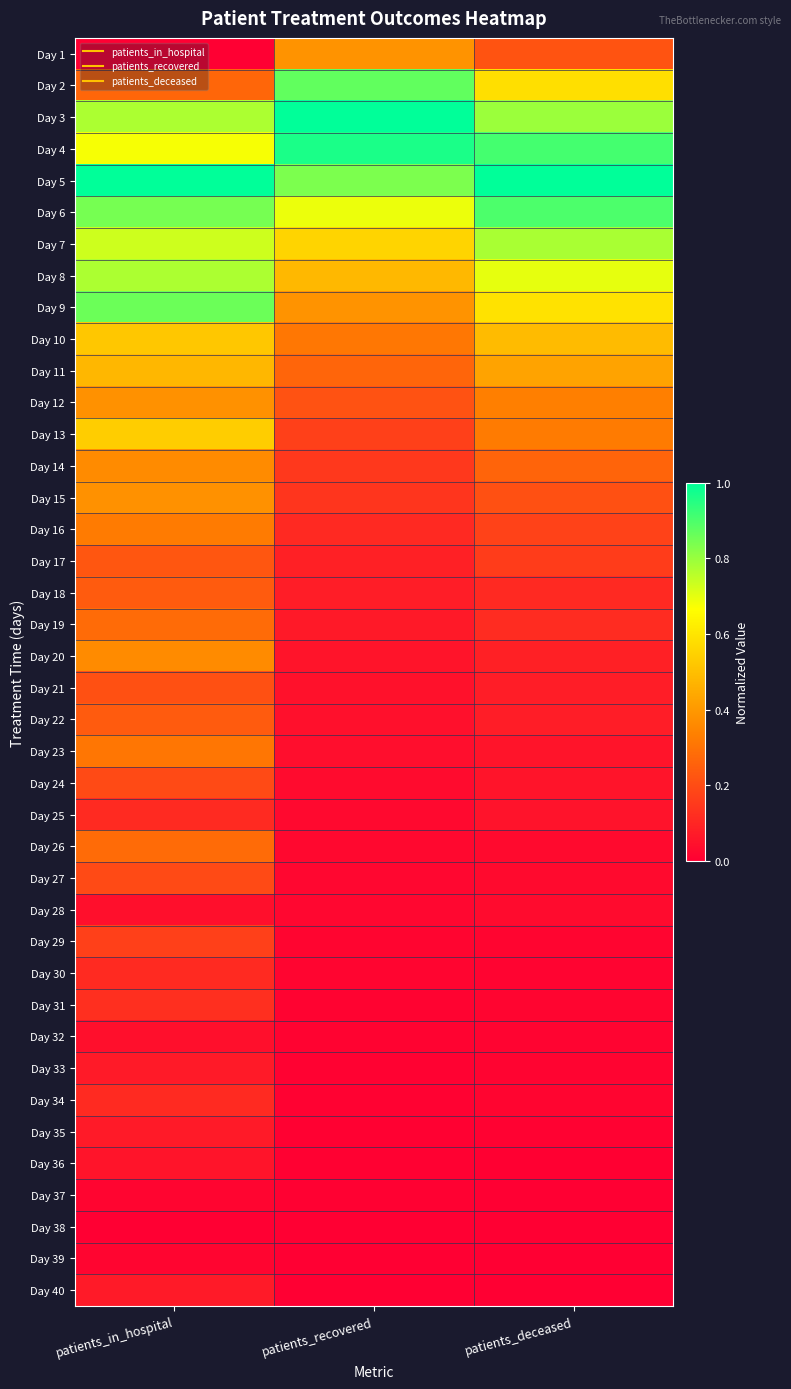

Rank the series by their maximum value, from highest to lowest.

Day 3, Day 5, Day 4, Day 6, Day 2, Day 9, Day 7, Day 8, Day 13, Day 10, Day 11, Day 1, Day 12, Day 15, Day 14, Day 20, Day 16, Day 23, Day 19, Day 26, Day 18, Day 22, Day 17, Day 21, Day 24, Day 27, Day 29, Day 31, Day 25, Day 30, Day 34, Day 33, Day 35, Day 40, Day 36, Day 28, Day 32, Day 37, Day 39, Day 38